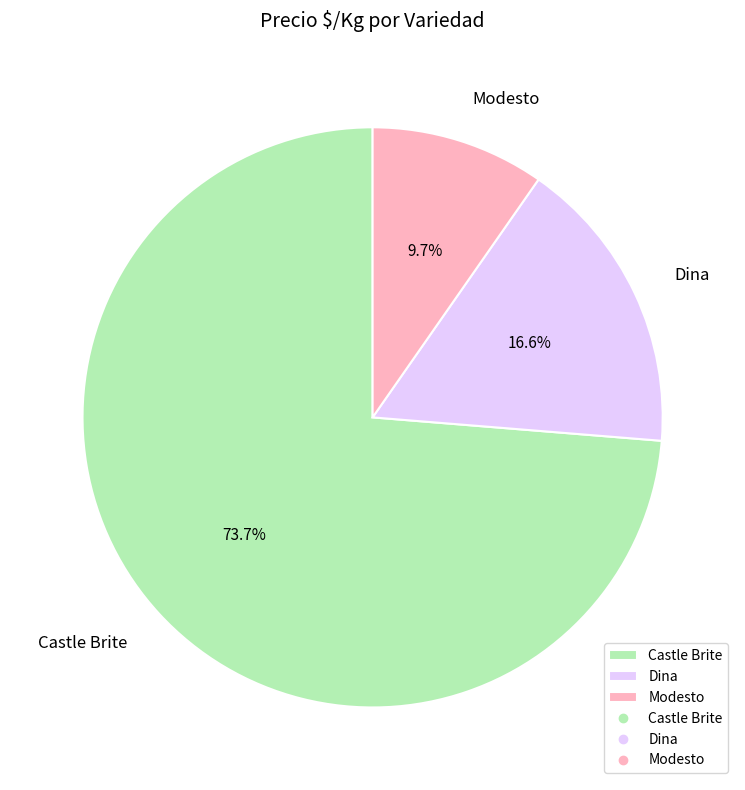

What is the smallest slice in the pie chart?

Modesto